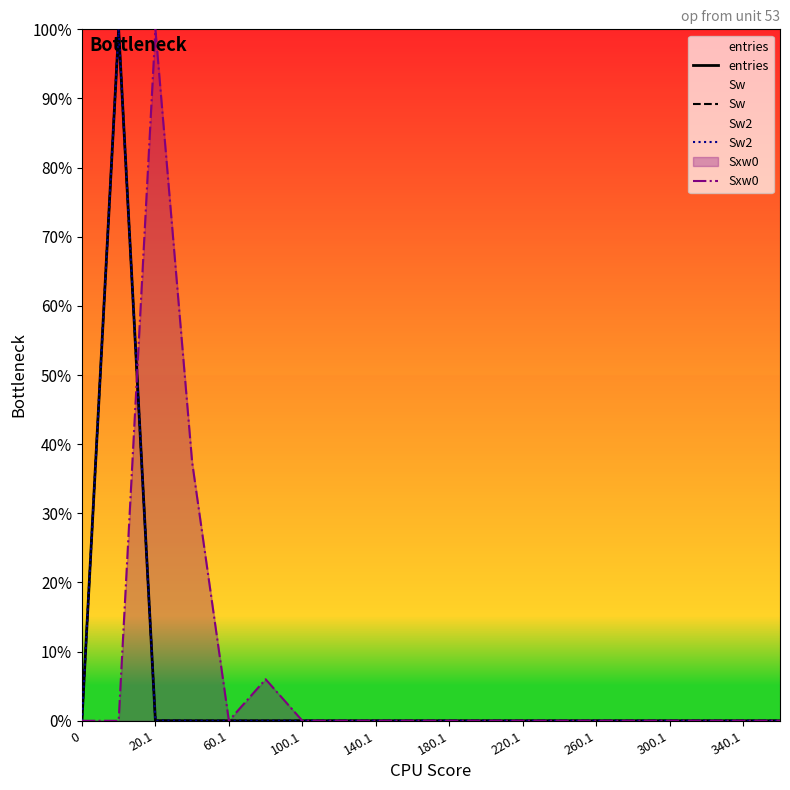

At which category is the sum across all series the highest?

20.1